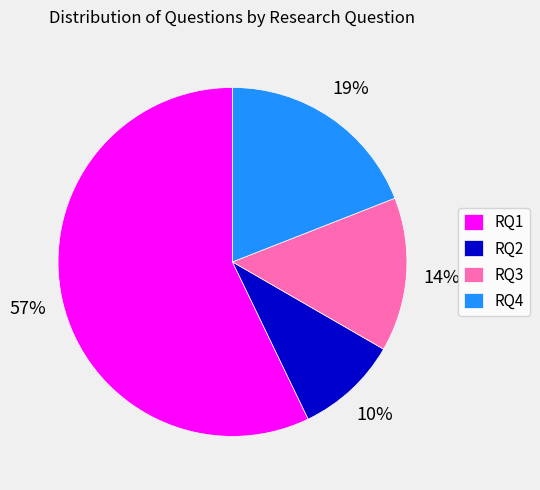

To the nearest percent, what percentage of the pie is RQ2?

10%